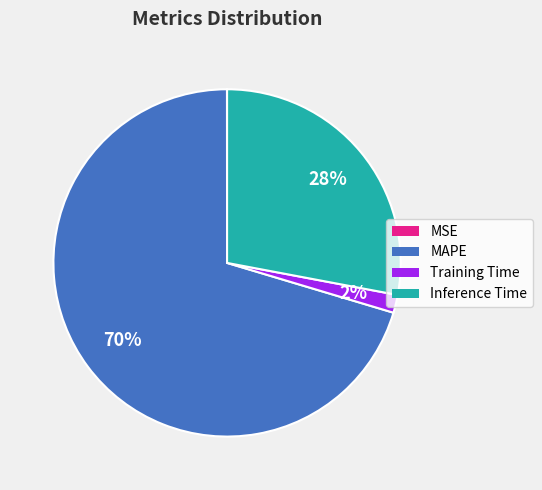

What is the largest slice in the pie chart?

MAPE